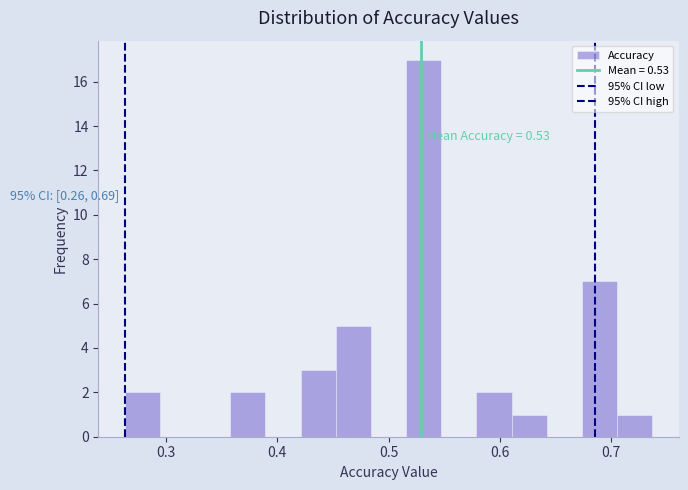

Around what value on the x-axis is the tallest bar? Give the approximate position of its centre, as read against the axis.

0.53